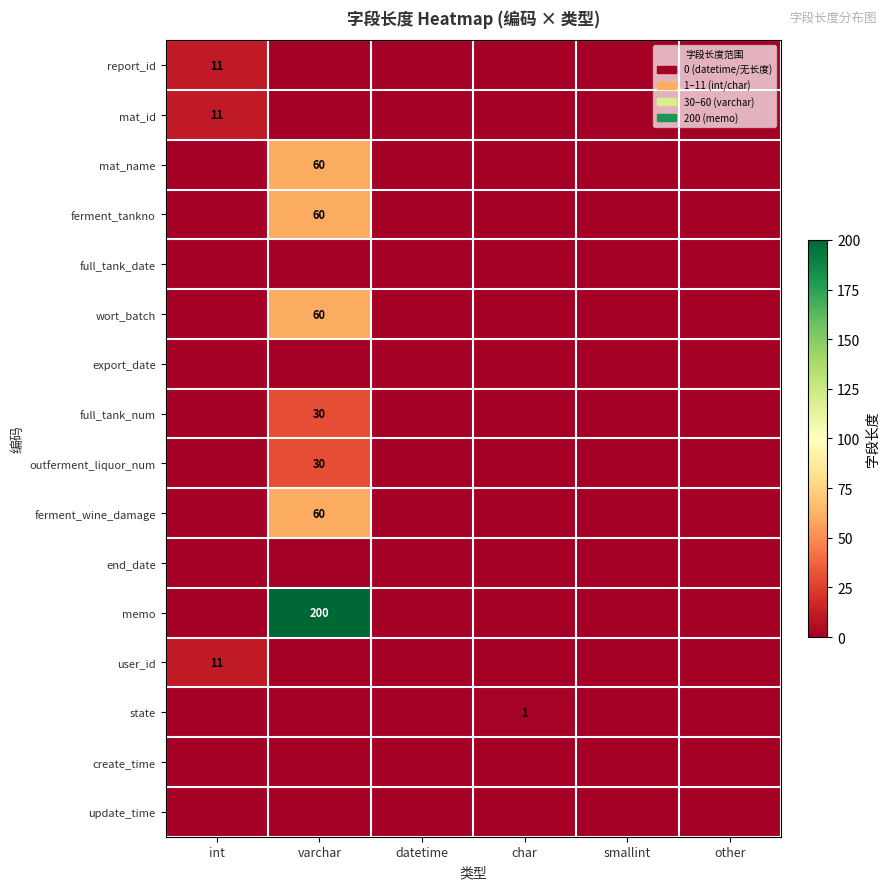

The memo series shows 117 at datetime. True or false?

False